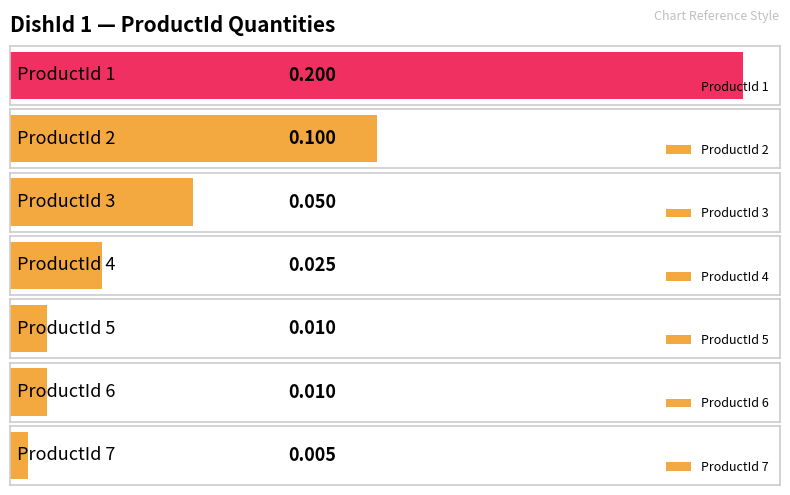

Reading right to left, transcribe all the data shown in this chart.

7=0.0	6=0.0	5=0.0	4=0.0	3=0.1	2=0.1	1=0.2